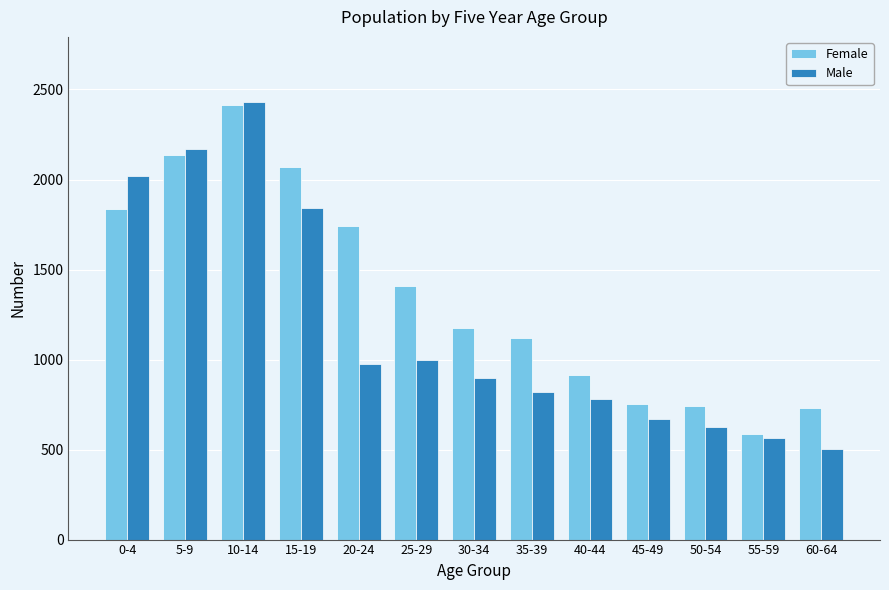

How many values in the Female series are below 1174?

6